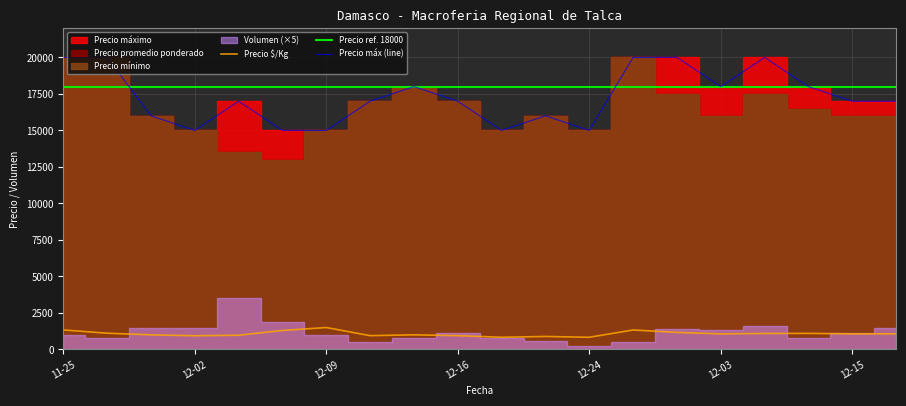

What is the lowest value of the Precio máx (line) series?

15000